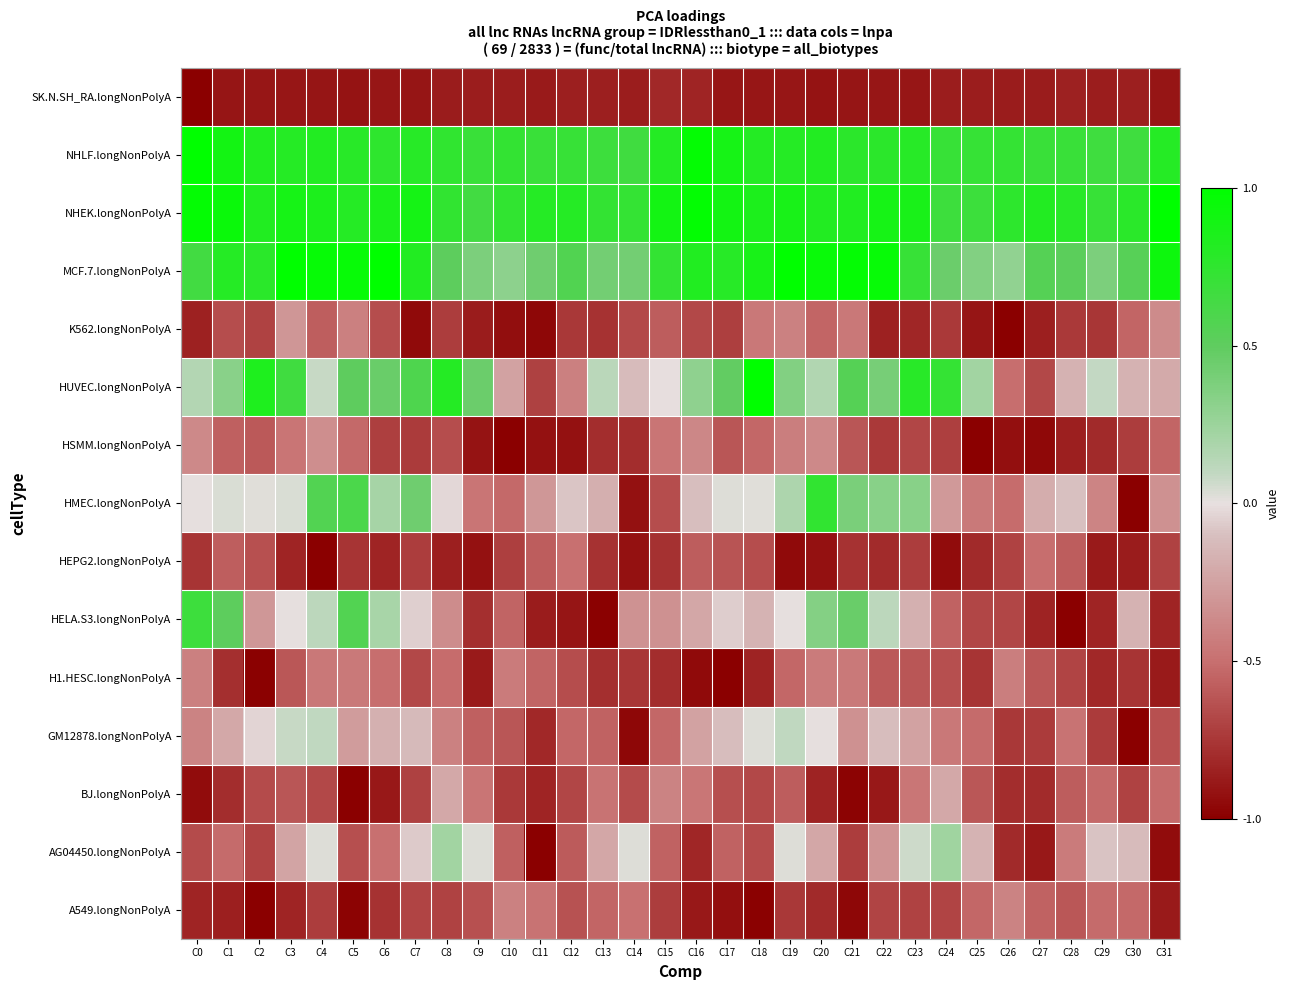

Between C10 and C16, which is larger?

C16